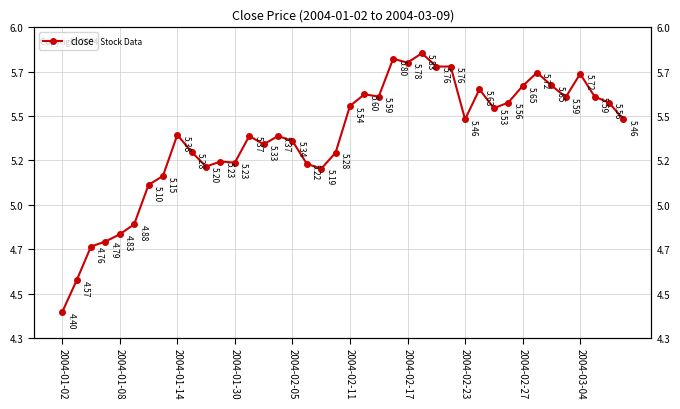

How many lines are shown in the chart?

1